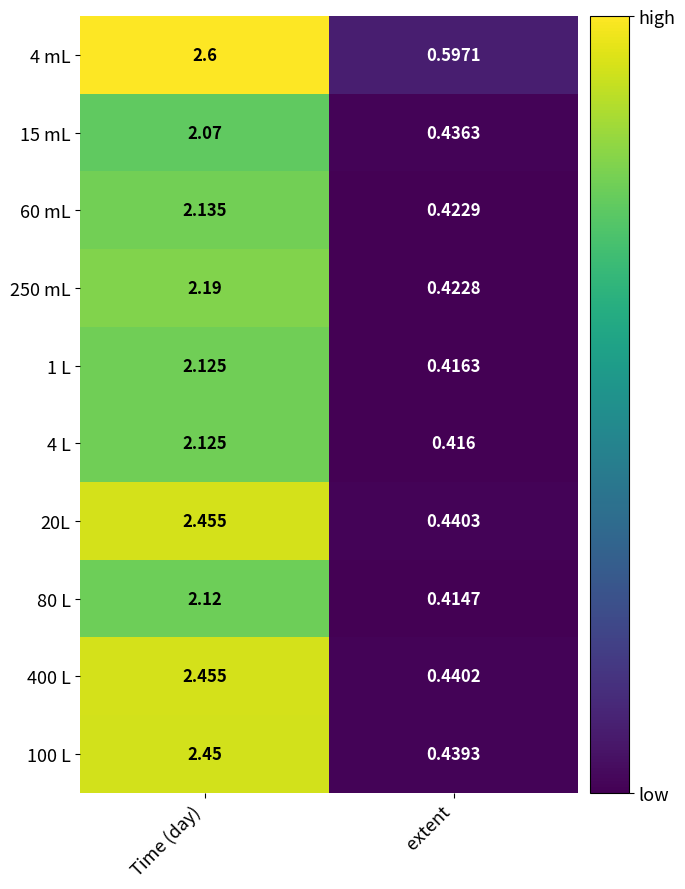

At which label is 80 L closest to 1?

extent